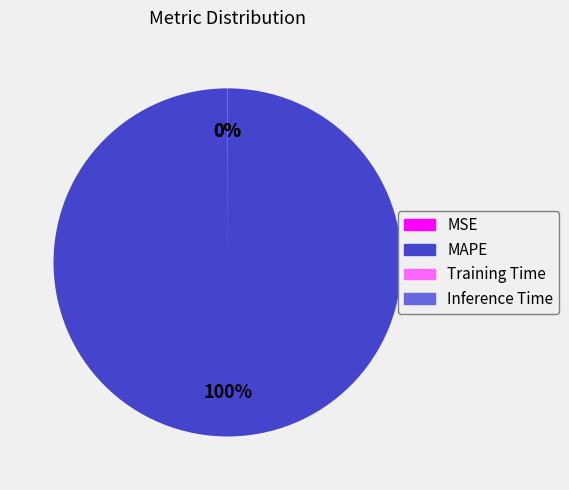

Does MAPE represent more than half of the total?

Yes